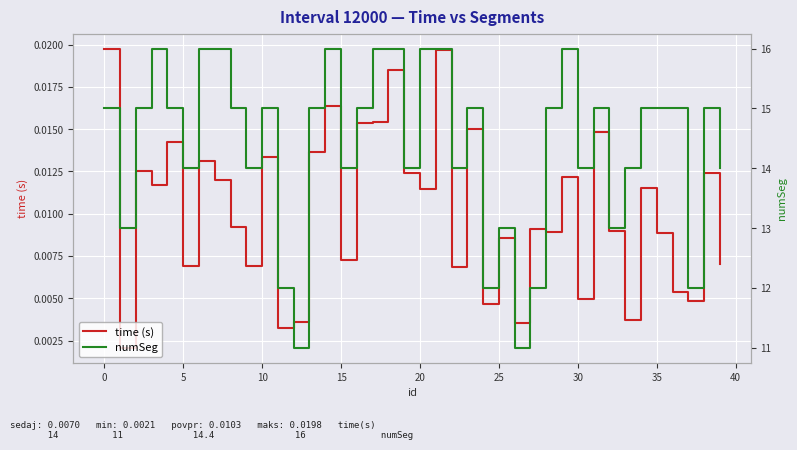

Does the chart display data point markers on the line(s)?

No